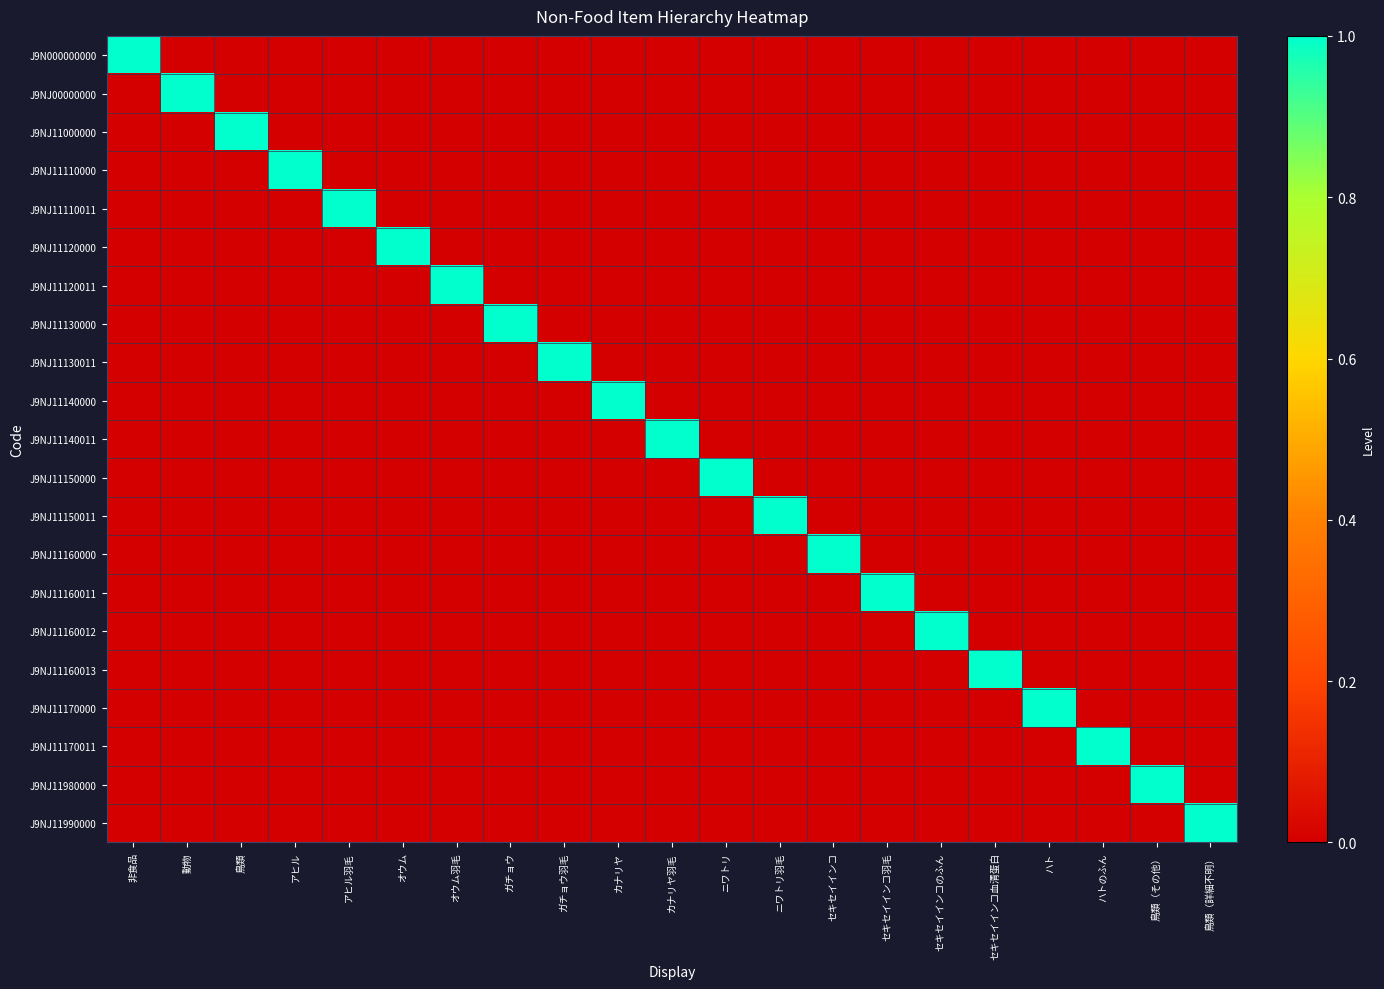

Between ガチョウ羽毛 and ハト, which is larger?

ガチョウ羽毛